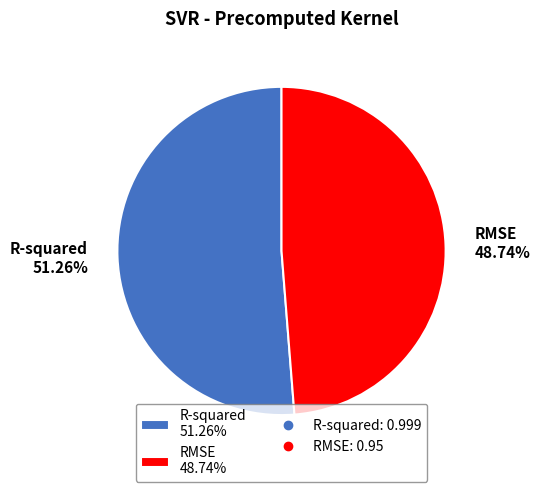

What is the total percentage of RMSE and R-squared?

100.0%